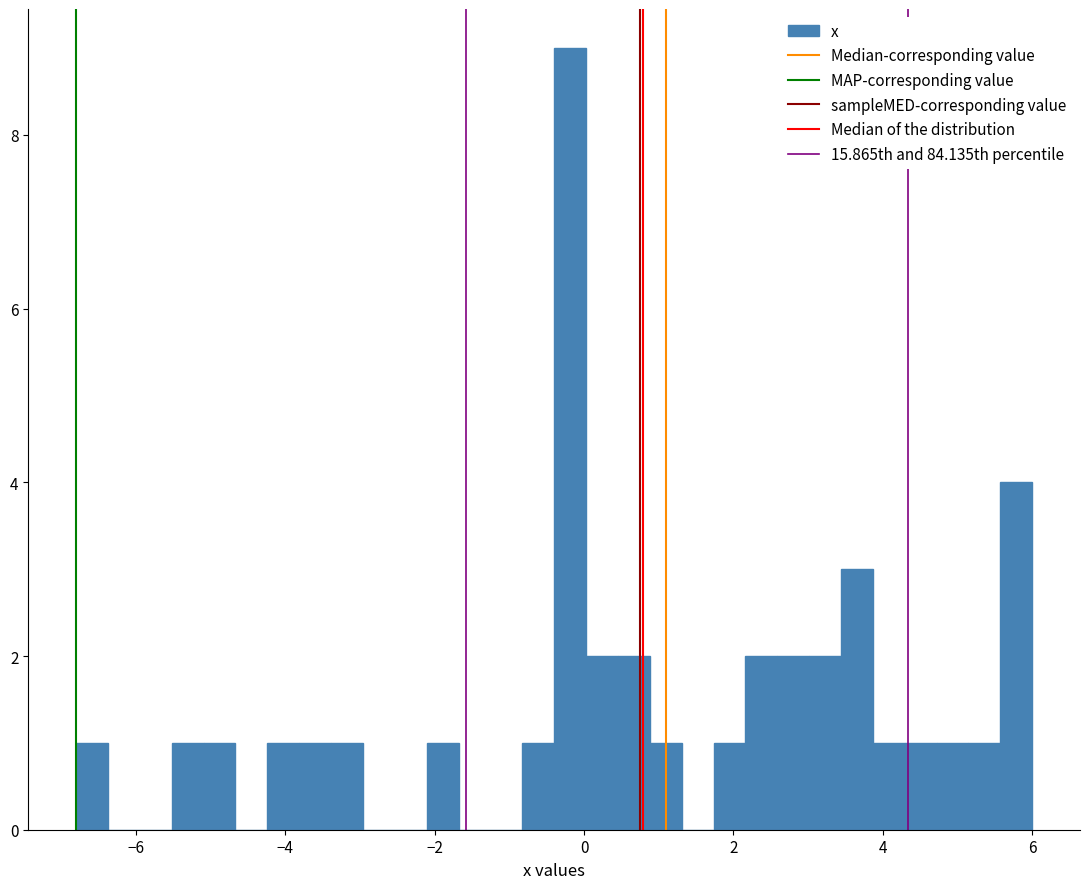

Read against the x-axis, roughly where is the centre of the tallest bar?

-0.2